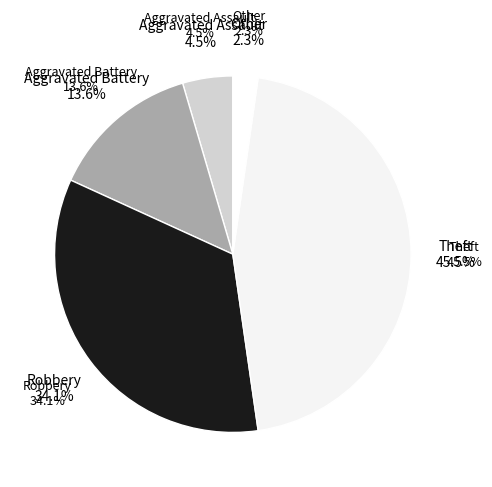

To the nearest percent, what portion does Aggravated Assault represent?

5%